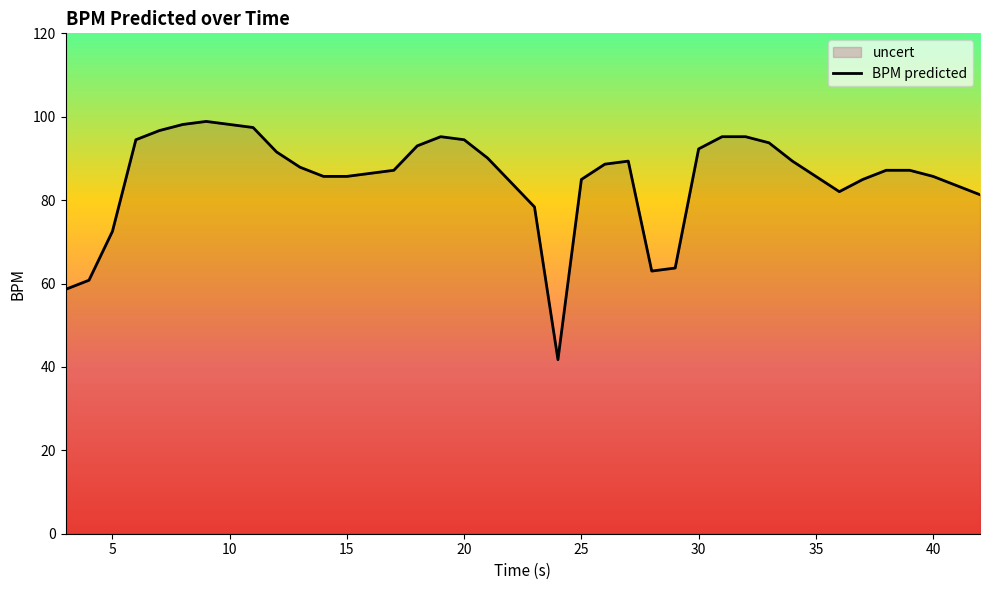

What is the change in value from 15 to 25?

-0.7